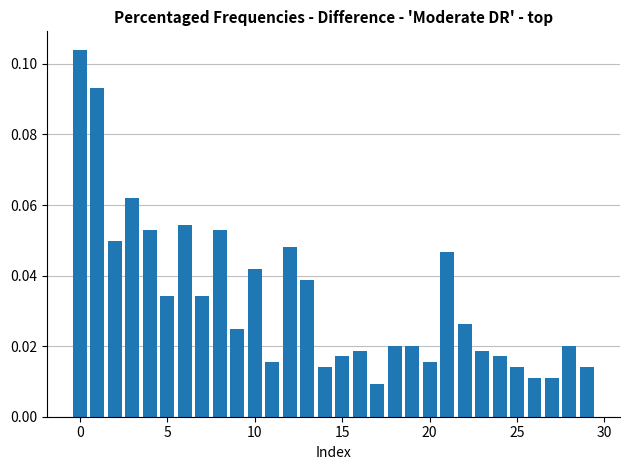

What is the label of the 4th bar from the right?

26